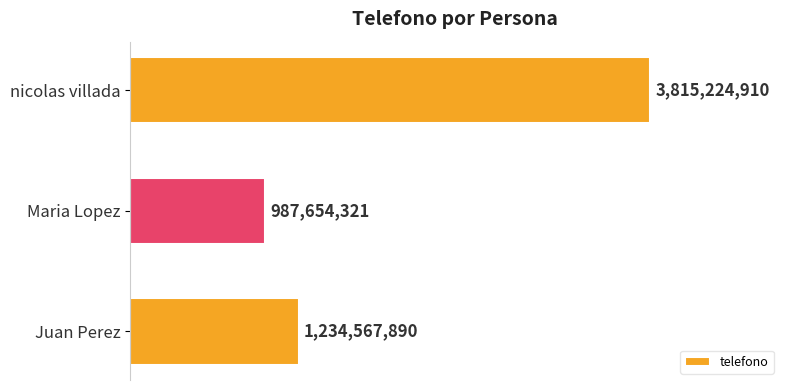

Are the bars grouped side by side (vs. stacked)?

No